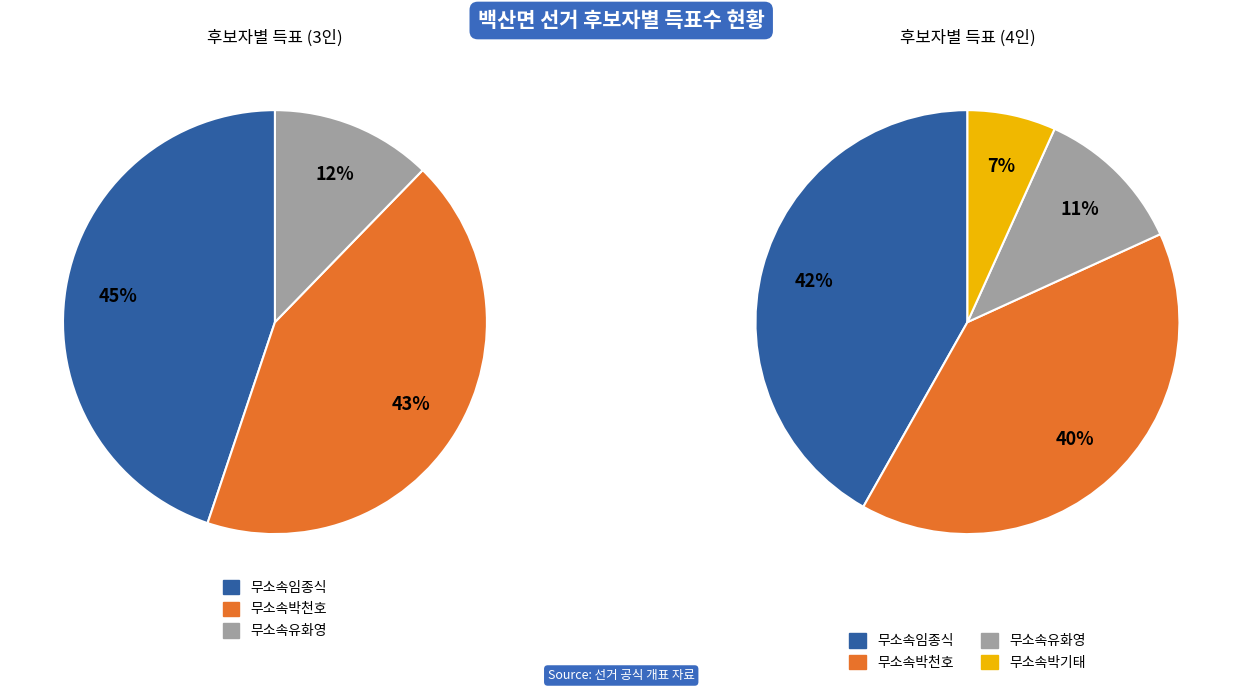

Between 무소속박기태 and 무소속임종식, which is larger?

무소속임종식